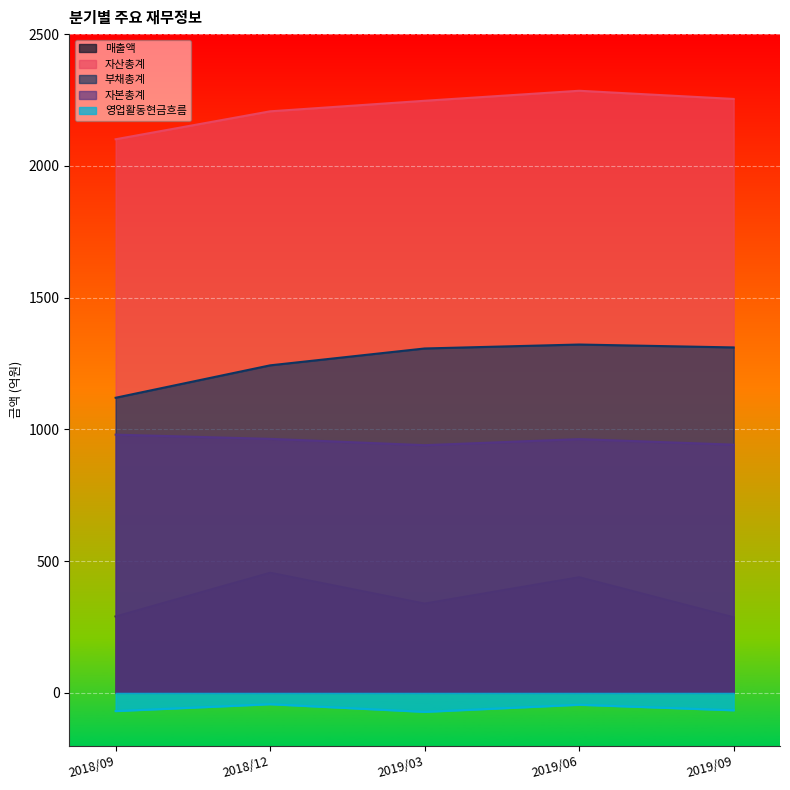

Which series has the largest range (max minus min)?

부채총계